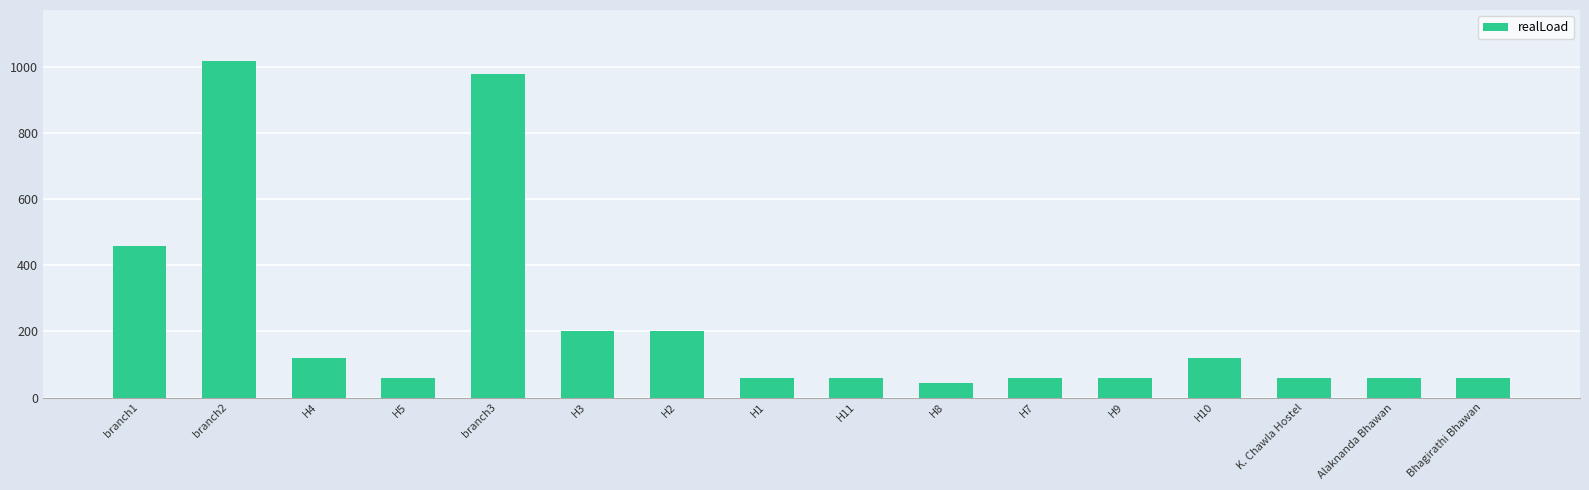

Which category has the highest value across all series?

branch2